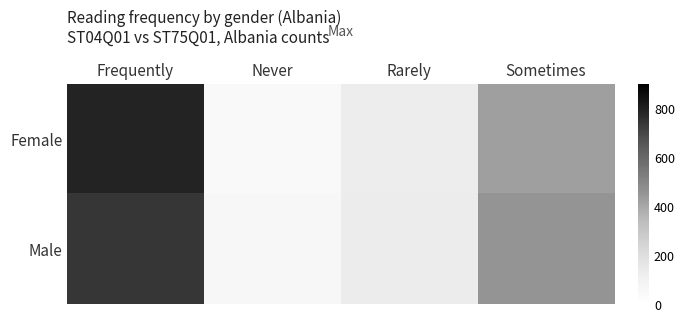

Is it true that Female equals 1.1 at Sometimes?

False